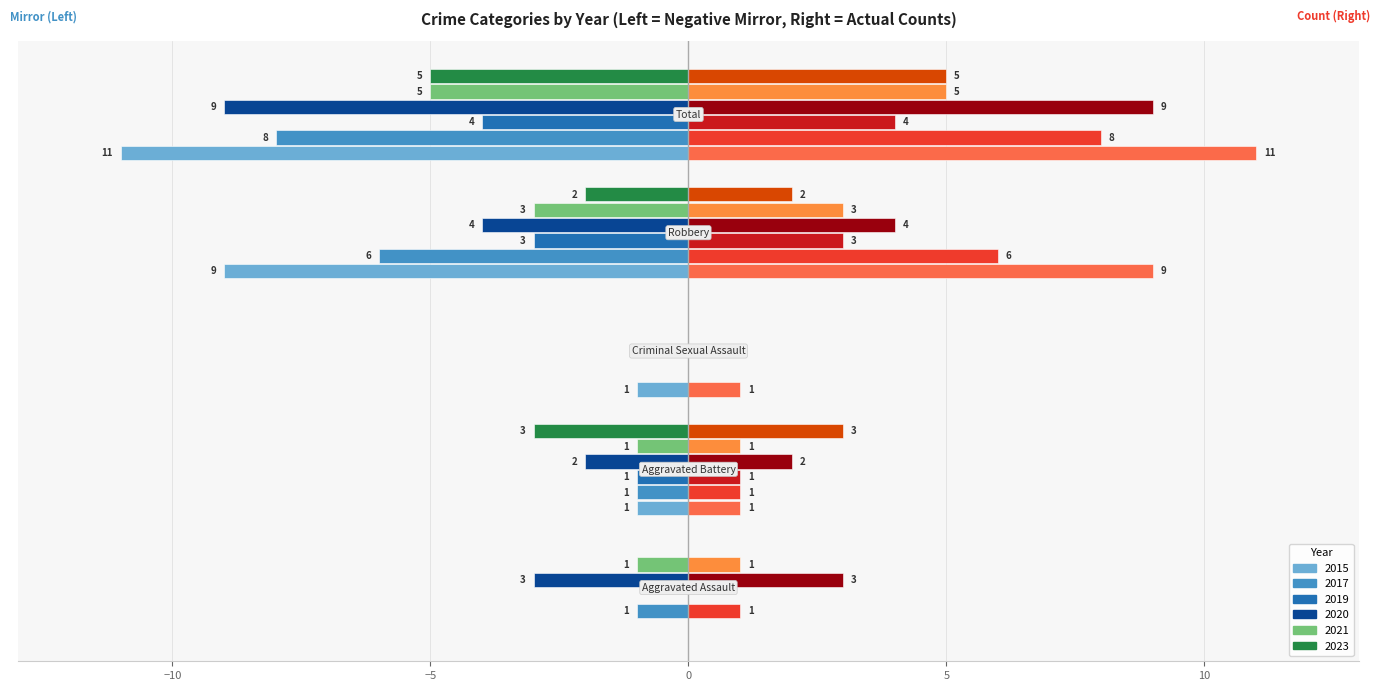

How many values in 2019 are below zero?

3